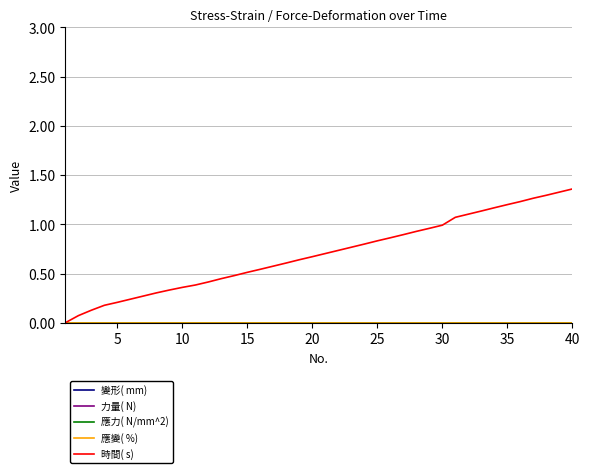

Is this an area chart (filled region under the line)?

No